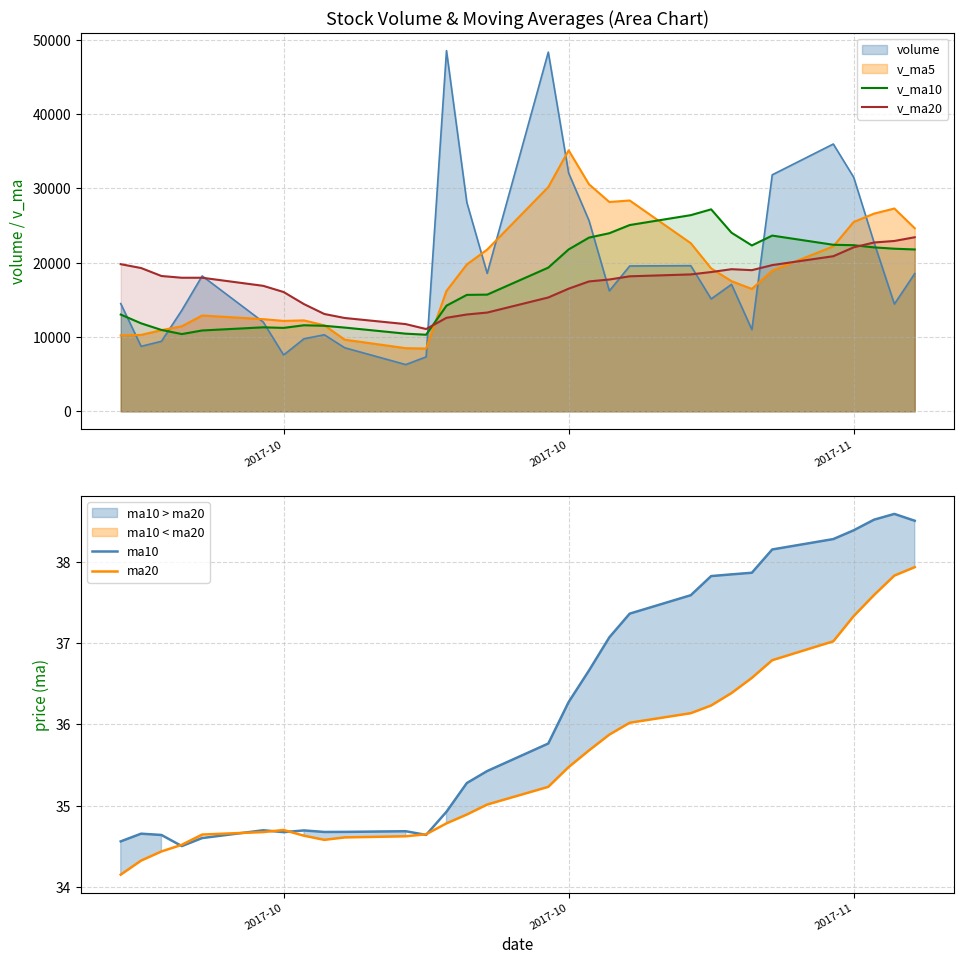

Which series has the largest range (max minus min)?

v_ma10